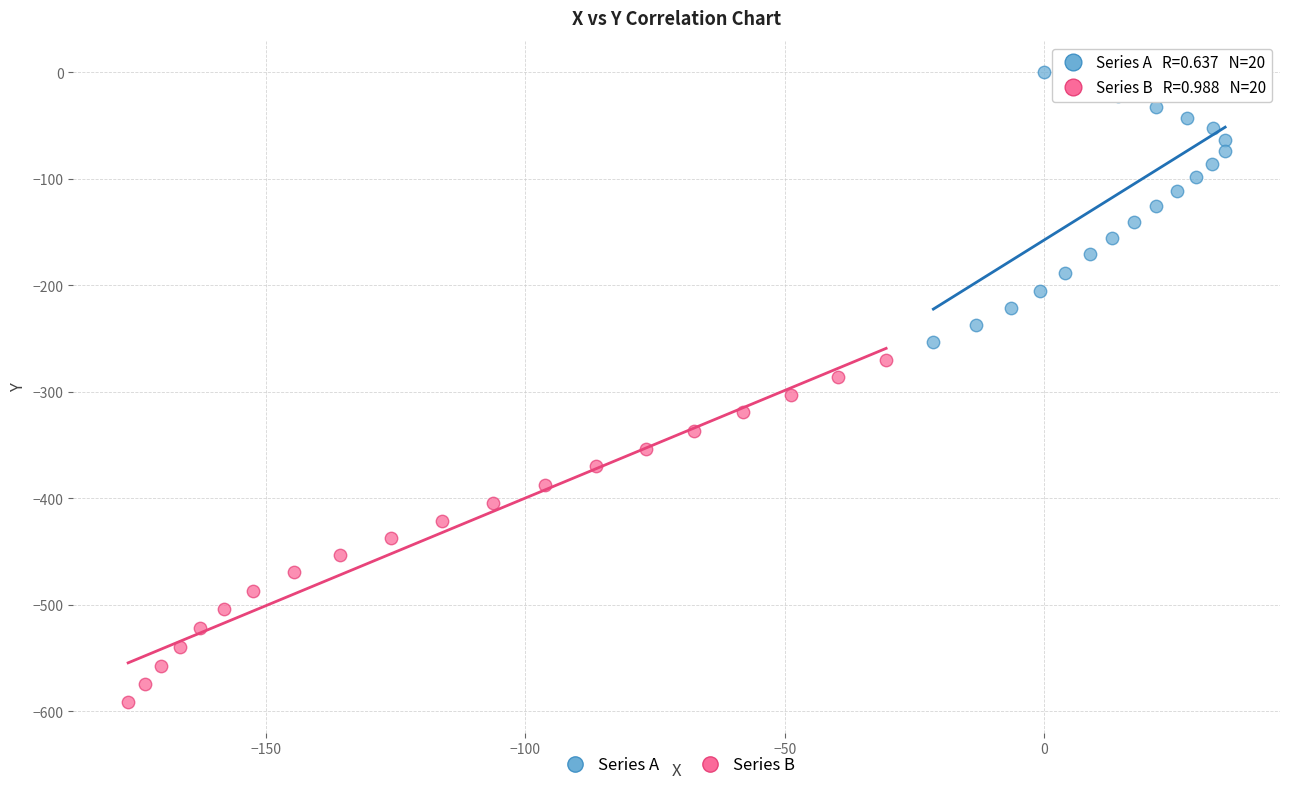

Which series reaches the minimum Y coordinate?

Series B